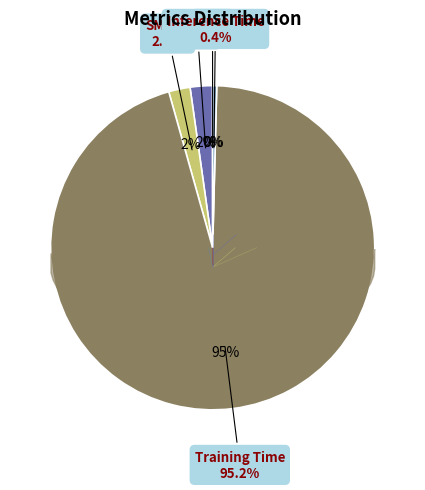

Rank the categories by value from highest to lowest.

Training Time, MAPE, SMAPE, Inference Time, MSE